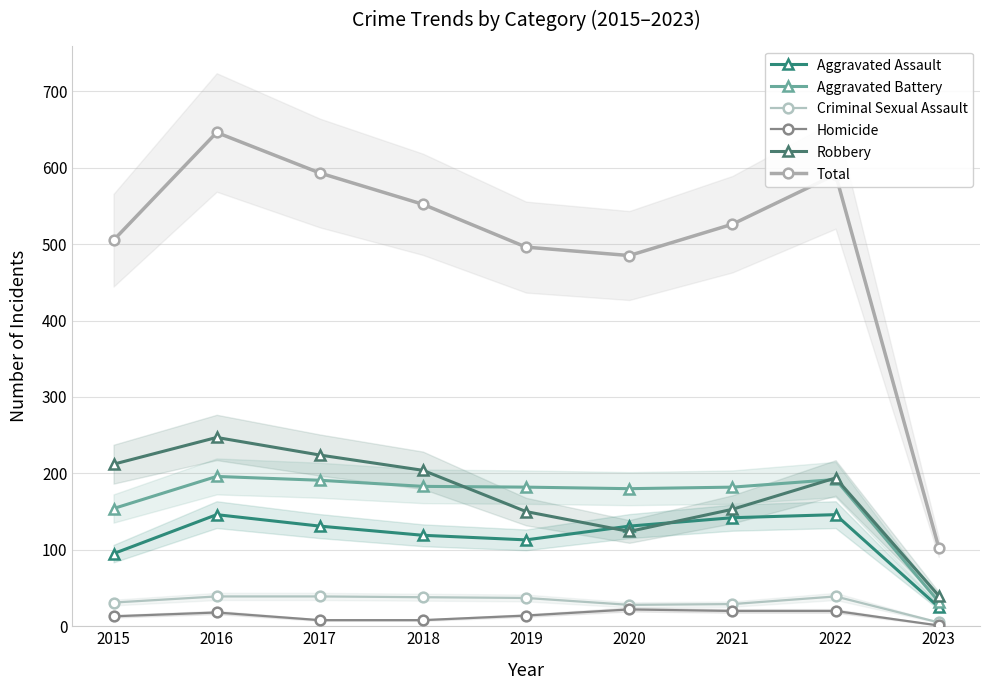

What is the maximum value for Total?

646